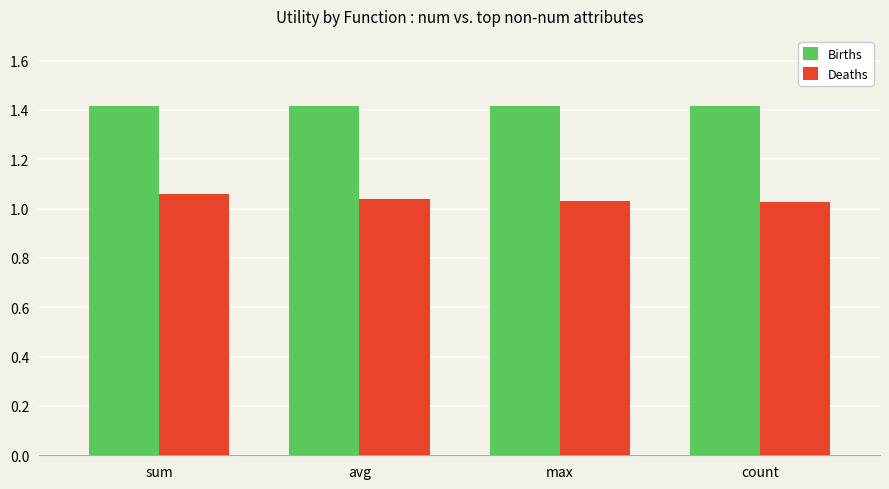

What is the label of the 1st bar from the right?

count